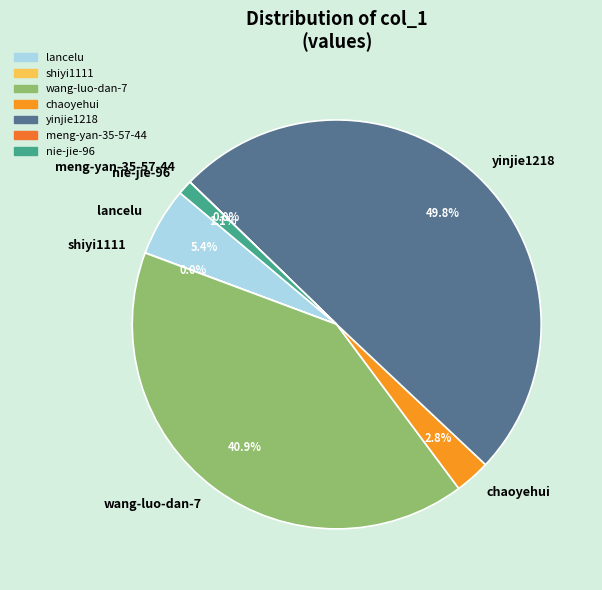

The wang-luo-dan-7 slice represents 41% of the pie. True or false?

True